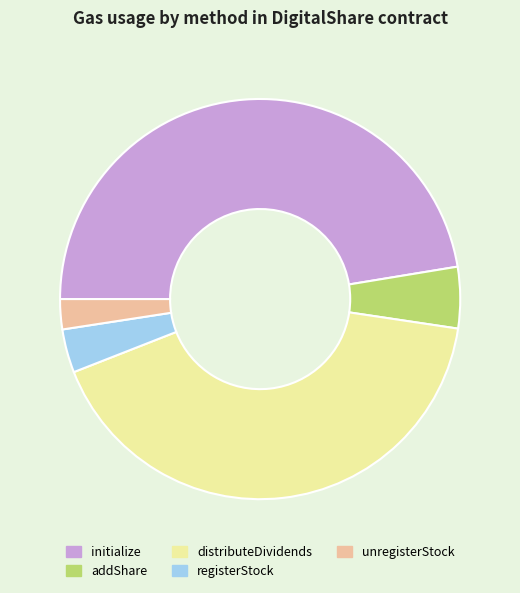

Is registerStock the majority of the pie?

No